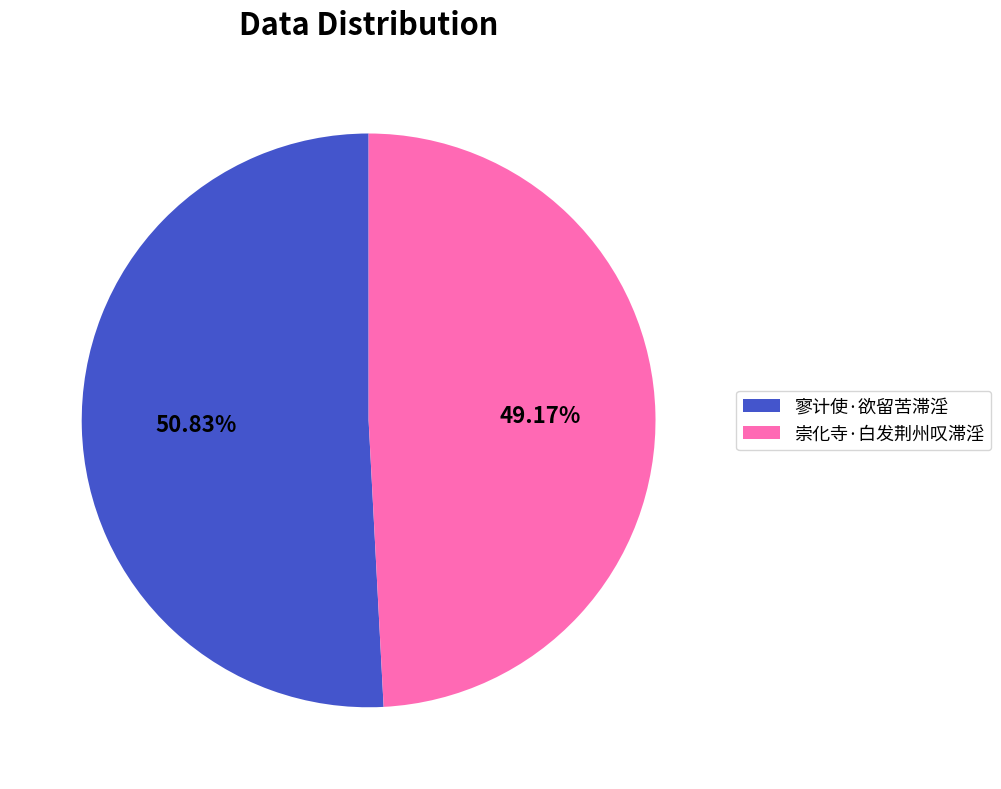

To the nearest percent, what percentage of the pie is 崇化寺·白发荆州叹滞淫?

49%